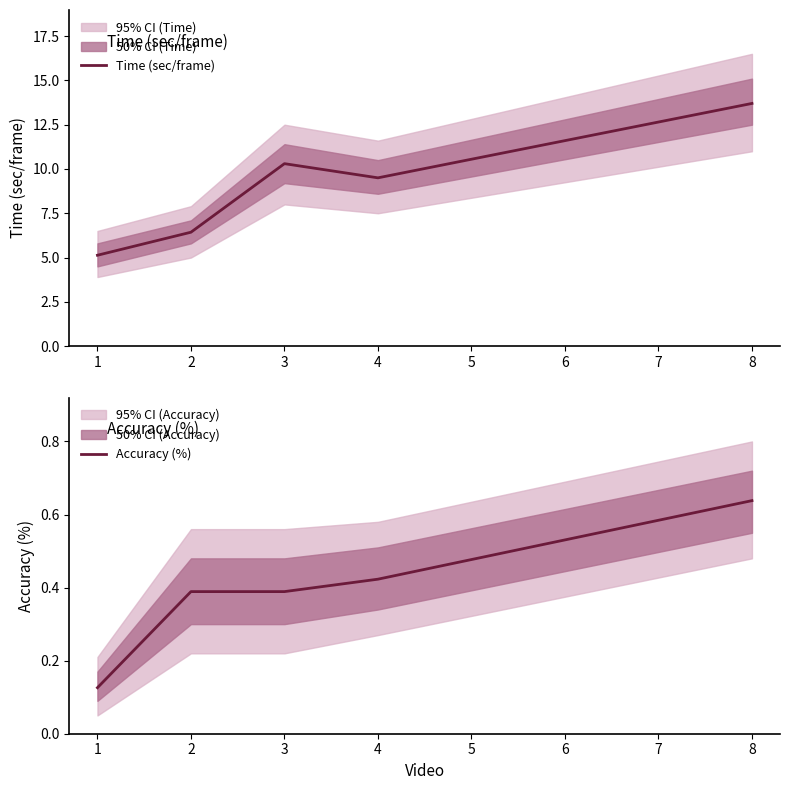

What is the average value of the Time (sec/frame) series?

9.0